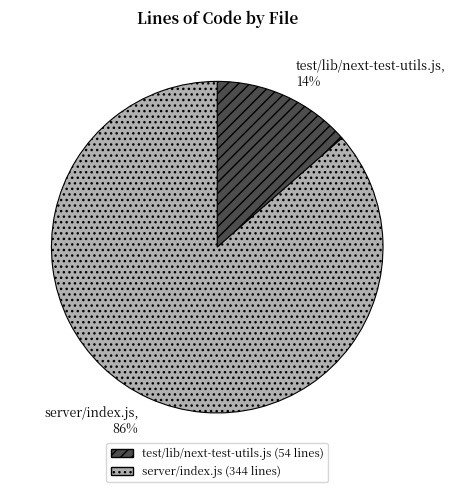

Count the number of slices in the pie.

2